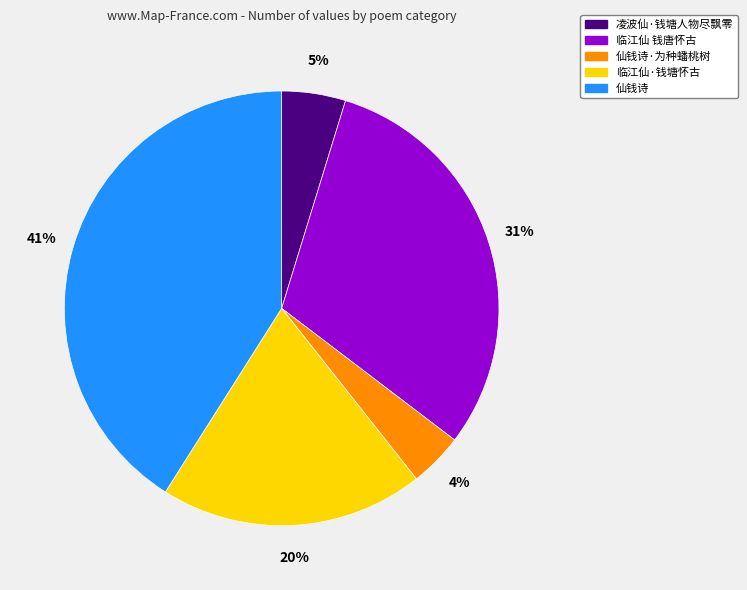

Do 仙钱诗 and 临江仙 钱唐怀古 together represent more than half of the pie?

Yes